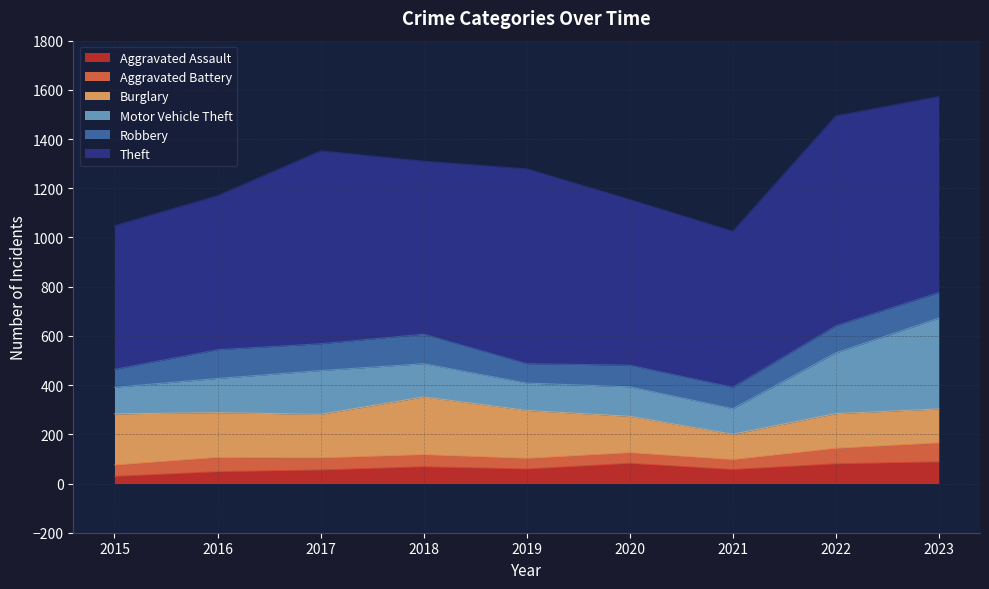

The Aggravated Battery series shows 58 at 2016. True or false?

True